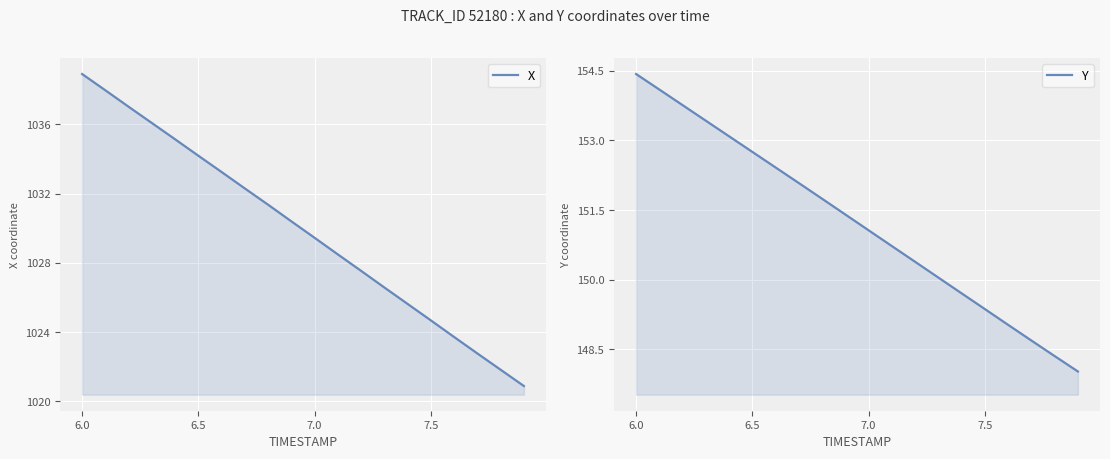

What is the greatest value displayed?

1038.9